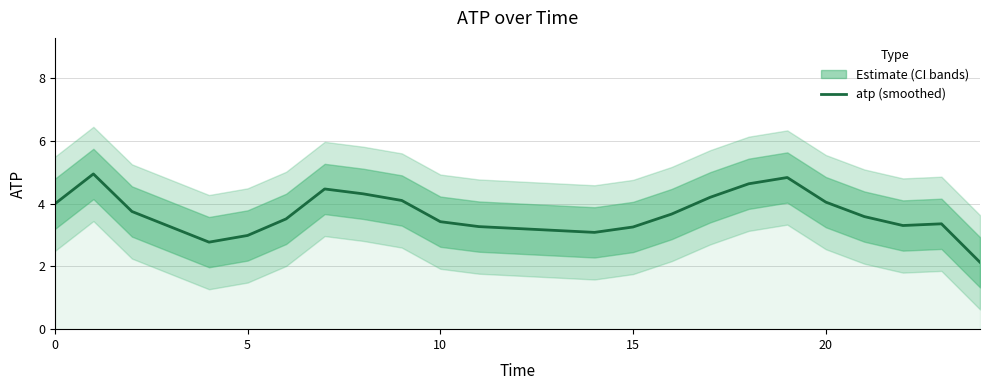

What is the smallest value displayed?

2.1